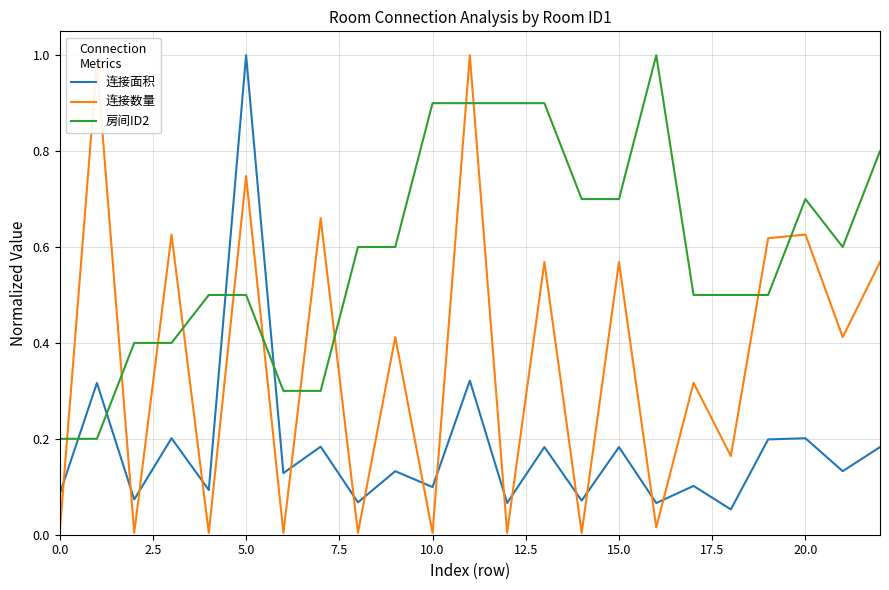

Does the chart have visible grid lines?

Yes